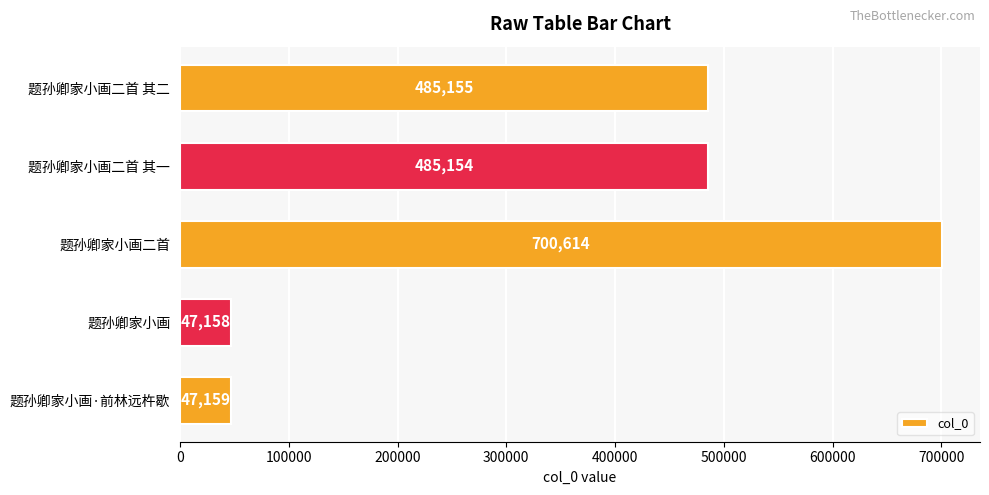

Rank the categories by value from lowest to highest.

题孙卿家小画, 题孙卿家小画·前林远杵歇, 题孙卿家小画二首 其一, 题孙卿家小画二首 其二, 题孙卿家小画二首